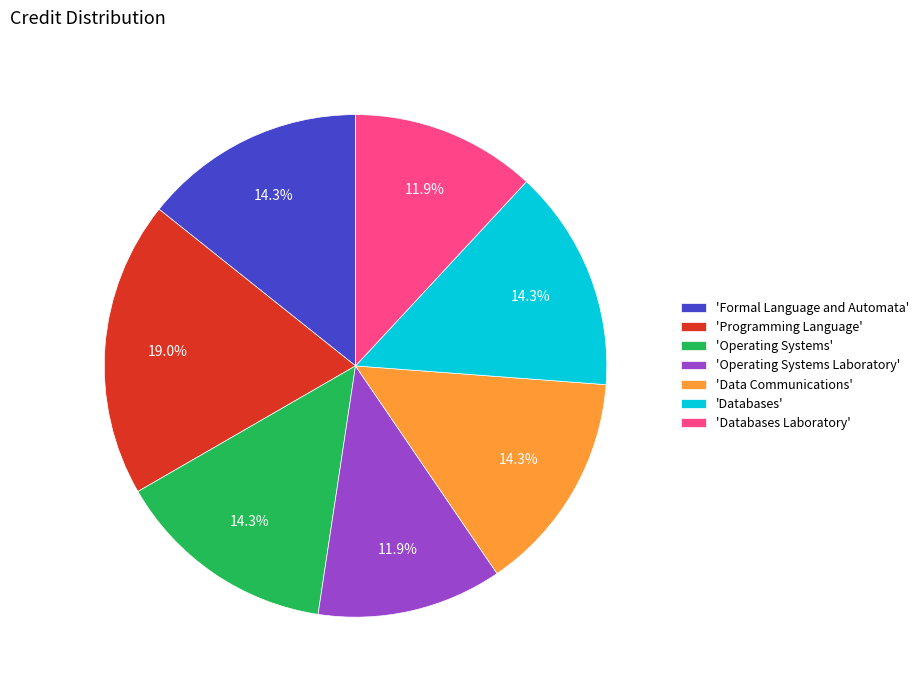

Does any single category account for the majority?

No